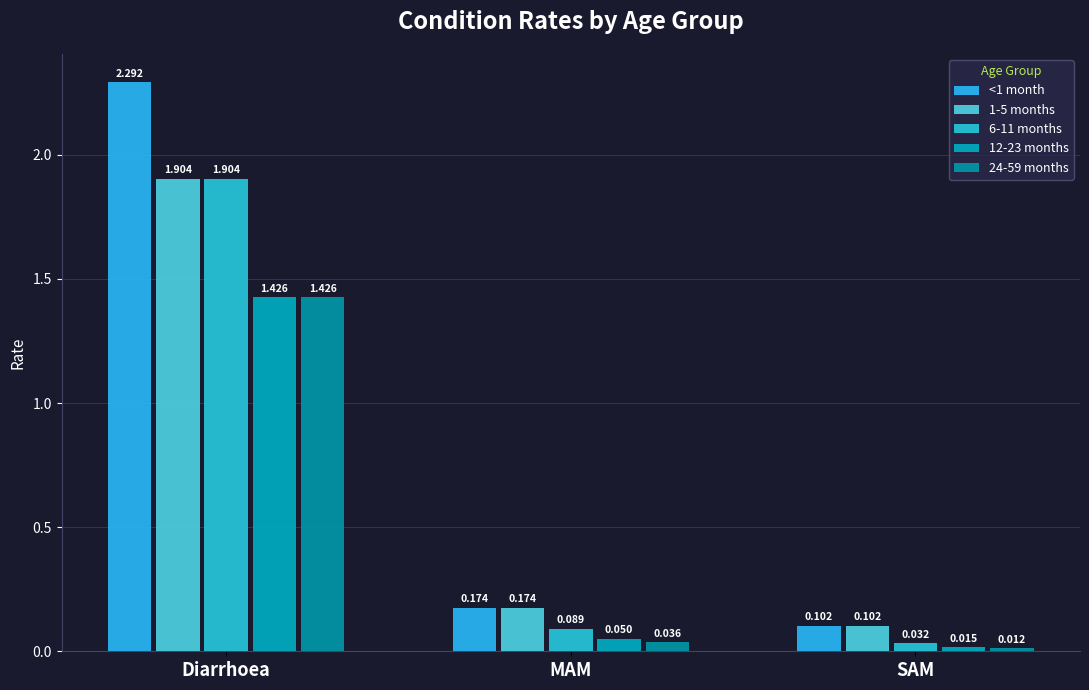

Which has a higher value, Diarrhoea or SAM?

Diarrhoea